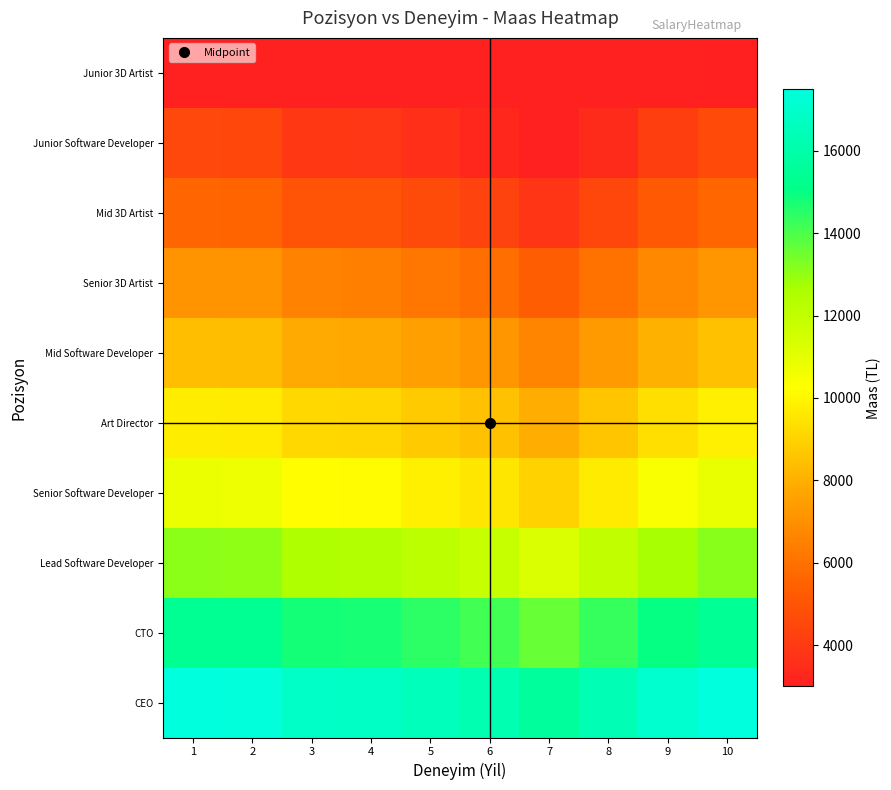

What is the difference between the highest and lowest values at 4?

13800